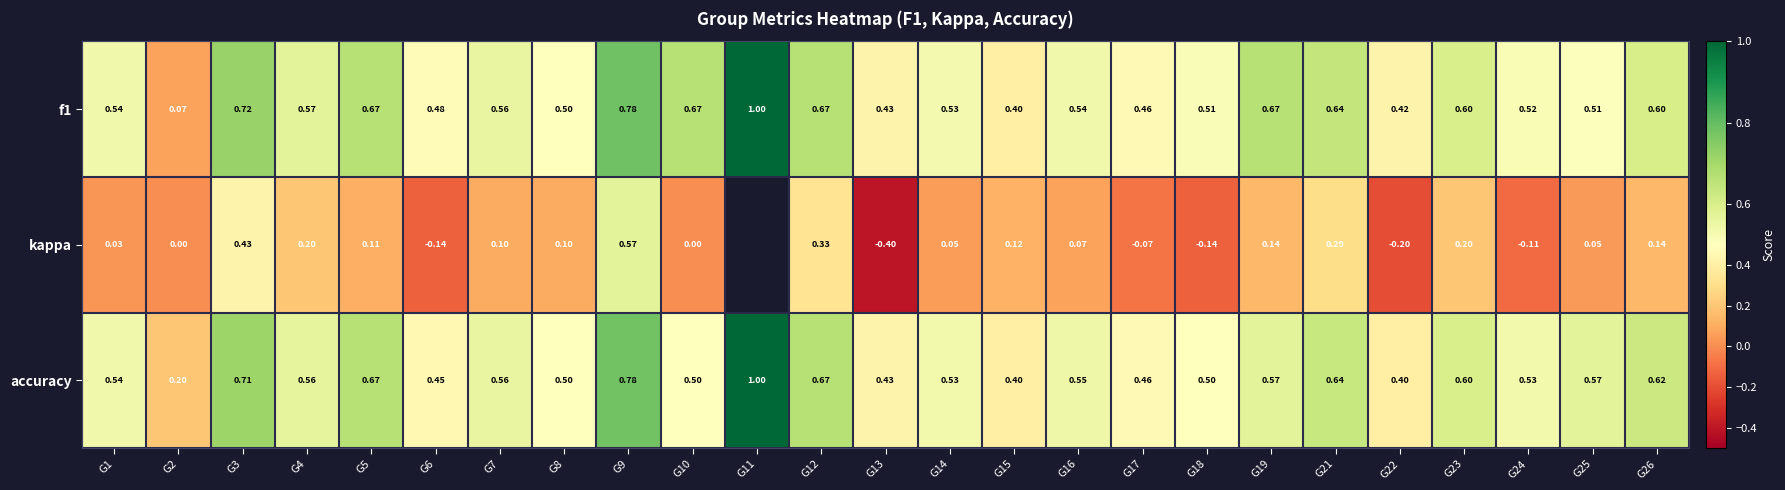

Is the value of kappa at G22 greater than the value of f1 at G22?

No